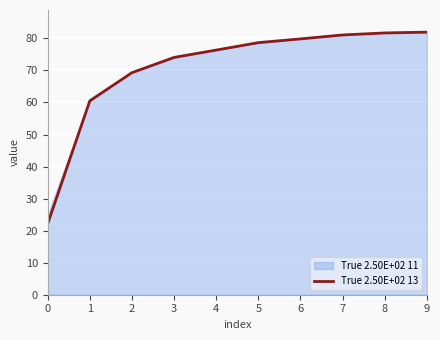

What is the sum of the values at 2 and 8?

151.0